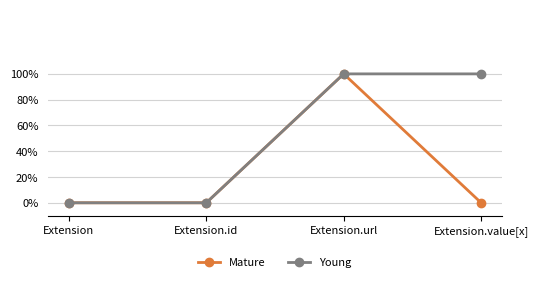

The value of Young at Extension.url is 0. True or false?

False